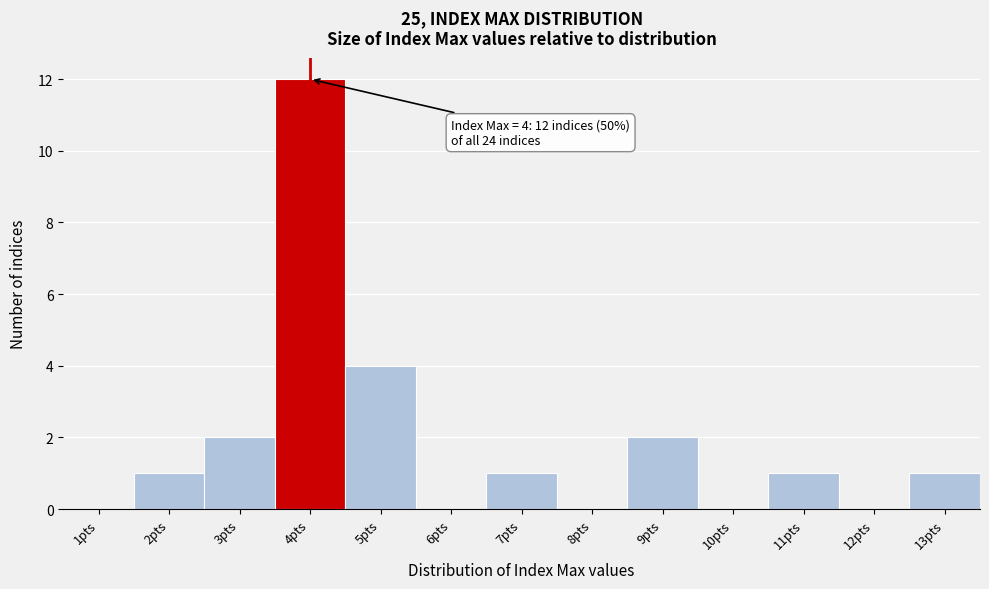

Reading left to right, list all the values displayed in this chart.

1pts=0	2pts=1	3pts=2	4pts=12	5pts=4	6pts=0	7pts=1	8pts=0	9pts=2	10pts=0	11pts=1	12pts=0	13pts=1